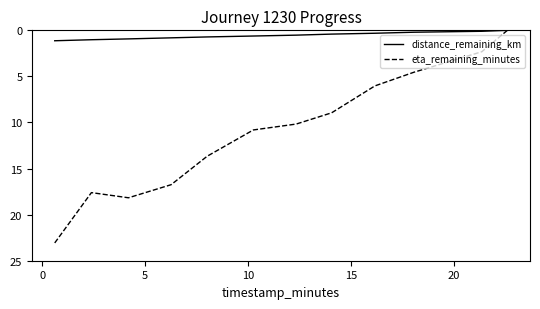

Which series has the largest range (max minus min)?

eta_remaining_minutes